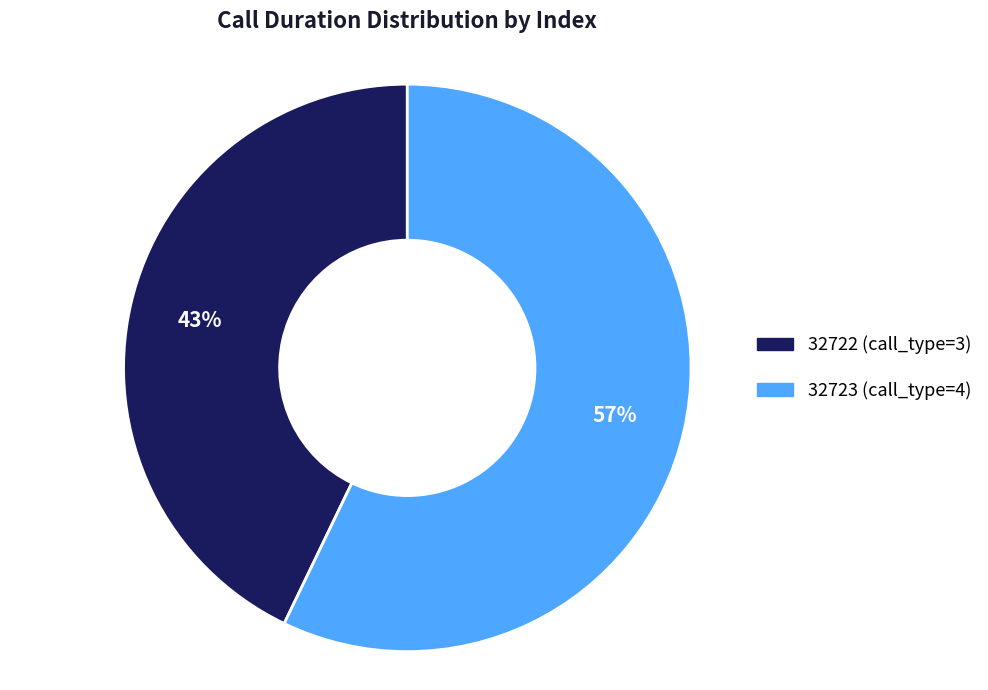

To the nearest percent, what is the difference between the 32722 and 32723 slice percentages?

14%